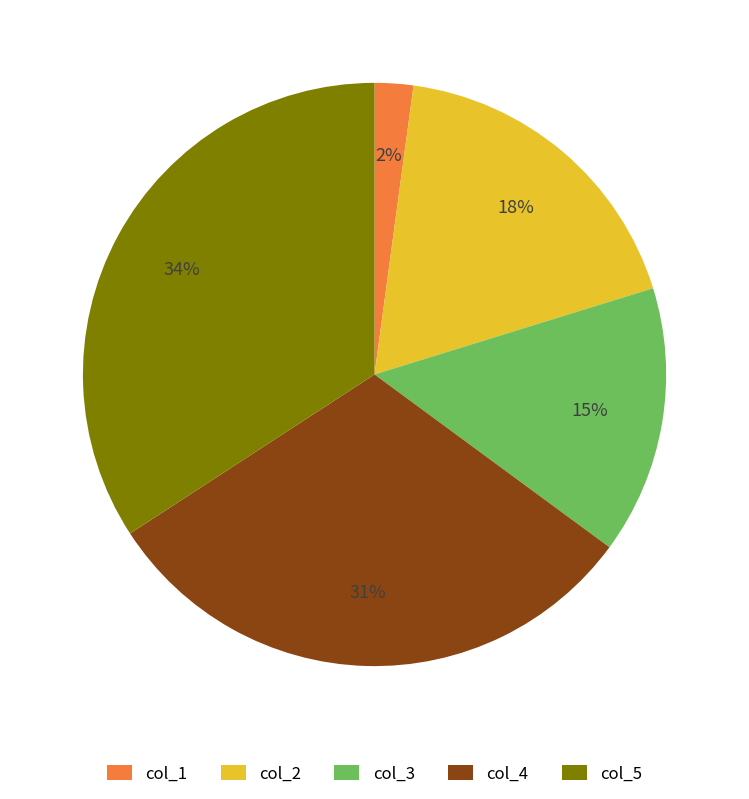

Do col_5 and col_3 together represent more than half of the pie?

No